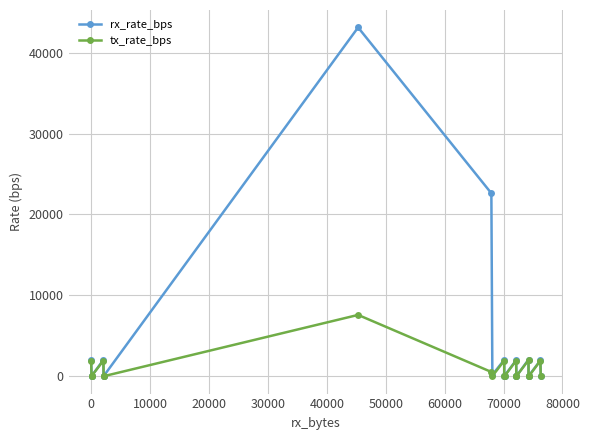

Does the chart have visible grid lines?

Yes